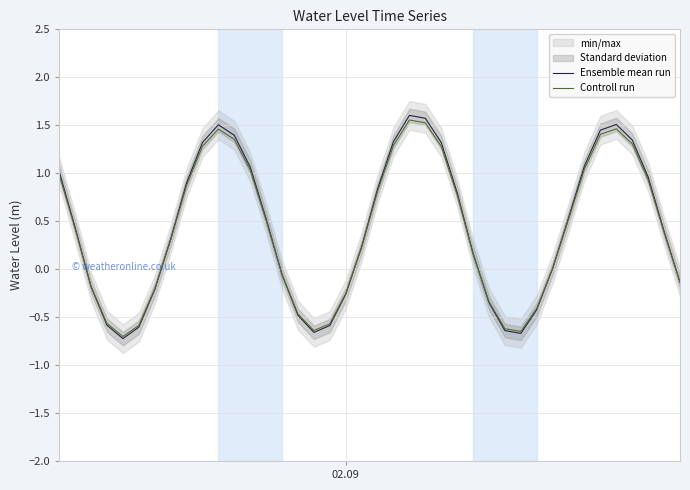

The value of Ensemble mean run at 5 is -0.2. True or false?

False